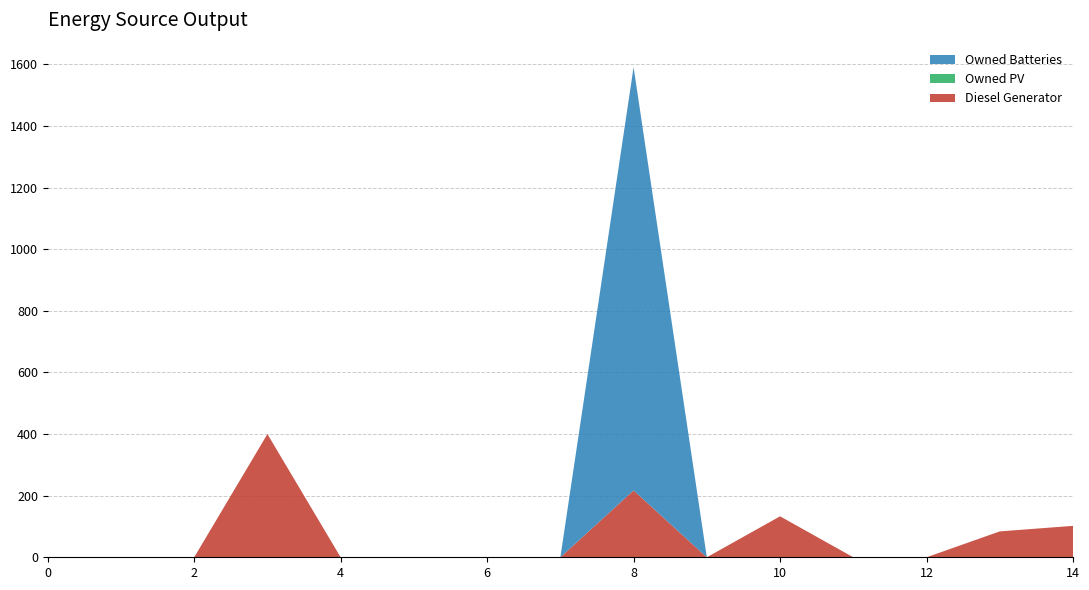

Reading right to left, transcribe all the data shown in this chart.

Diesel Generator: 102	84	0	0	133	0	217	0	0	0	0	400	0	0	0
Owned PV: 0	0	0	0	0	0	0	0	0	0	0	0	0	0	0
Owned Batteries: 0	0	0	0	0	0	1374	0	0	0	0	0	0	0	0